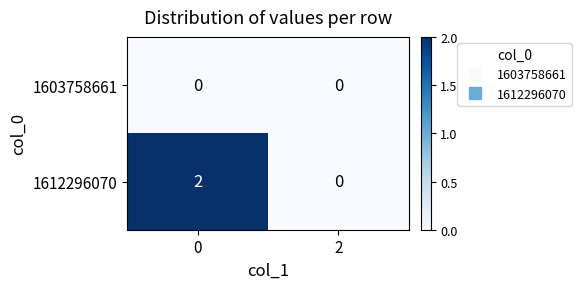

Rank the series by their average value, from lowest to highest.

1603758661, 1612296070